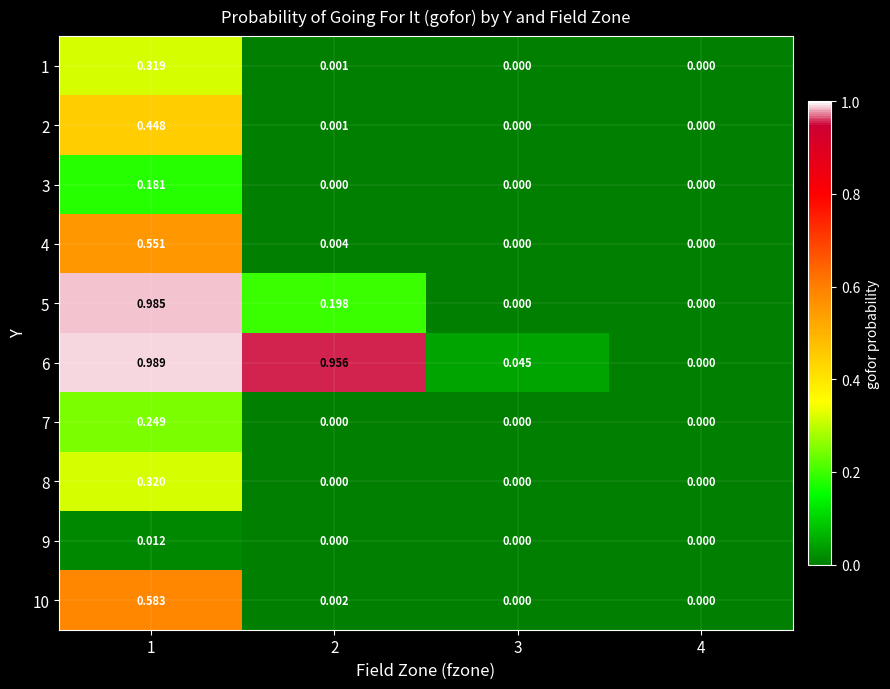

Reading left to right, list all the values displayed in this chart.

1: 1=0.3	2=0.0	3=0.0	4=0.0
2: 1=0.4	2=0.0	3=0.0	4=0.0
3: 1=0.2	2=0.0	3=0.0	4=0.0
4: 1=0.6	2=0.0	3=0.0	4=0.0
5: 1=1.0	2=0.2	3=0.0	4=0.0
6: 1=1.0	2=1.0	3=0.0	4=0.0
7: 1=0.2	2=0.0	3=0.0	4=0.0
8: 1=0.3	2=0.0	3=0.0	4=0.0
9: 1=0.0	2=0.0	3=0.0	4=0.0
10: 1=0.6	2=0.0	3=0.0	4=0.0